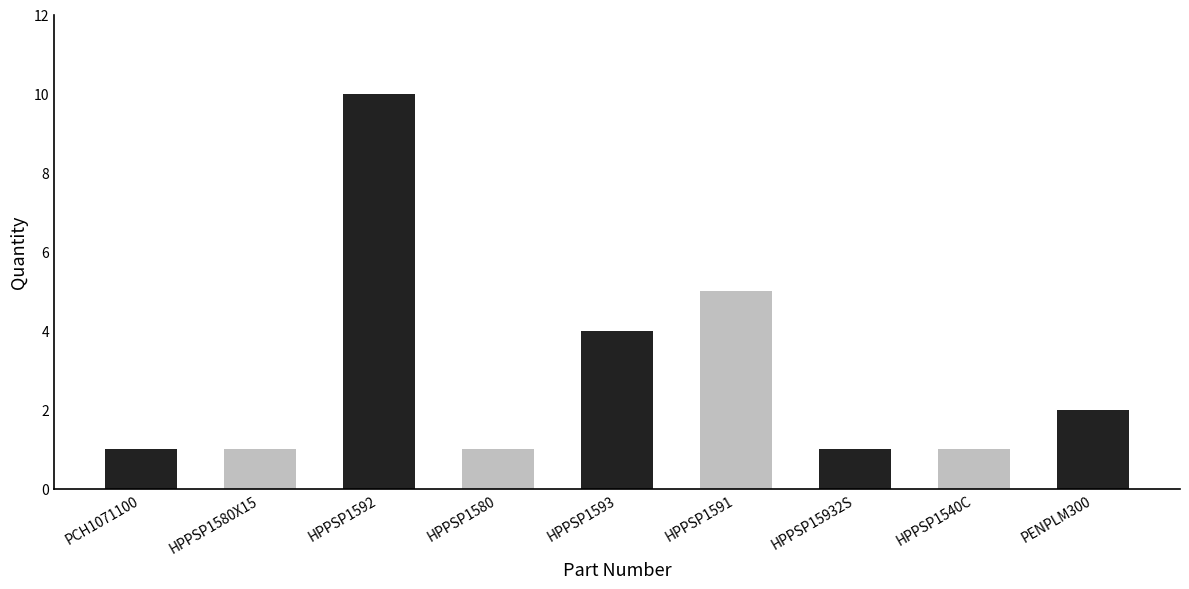

What is the greatest value displayed?

10